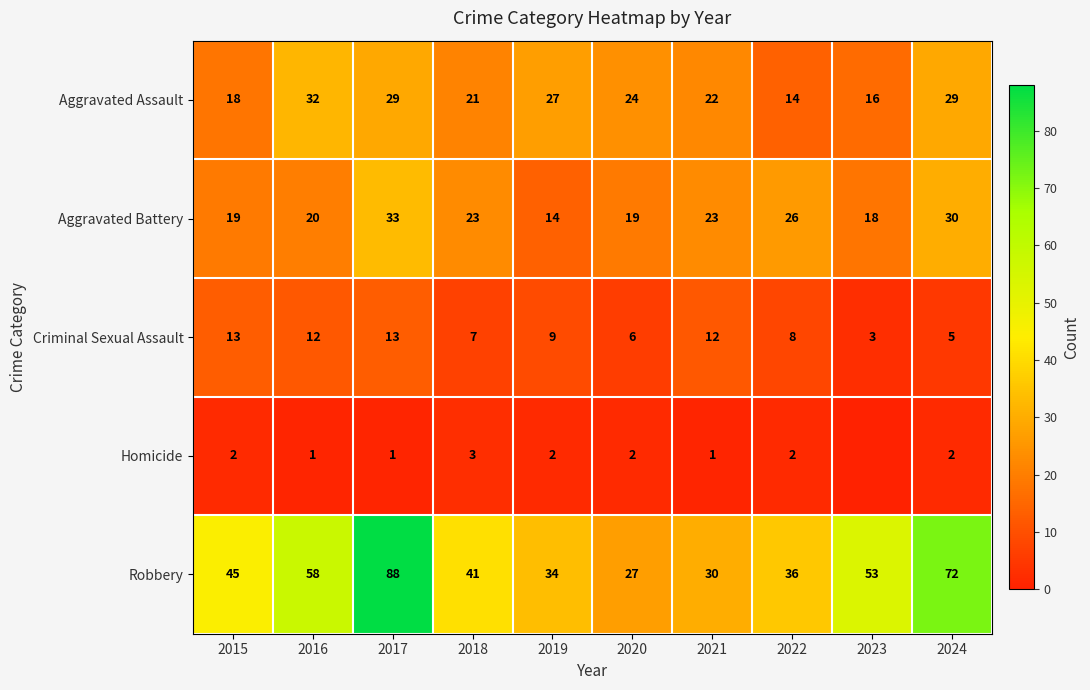

At which category does the chart reach its minimum across all series?

2023